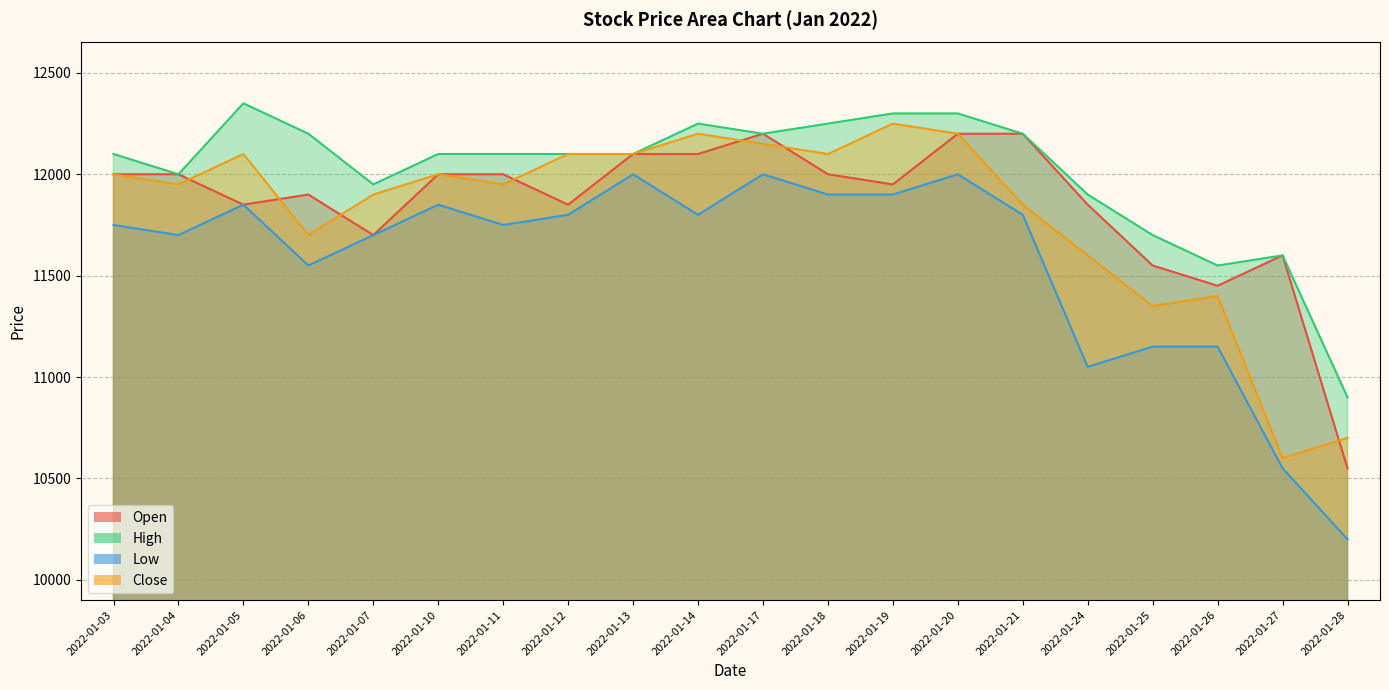

What is the value of the Close point at the 2nd from the left?

11950